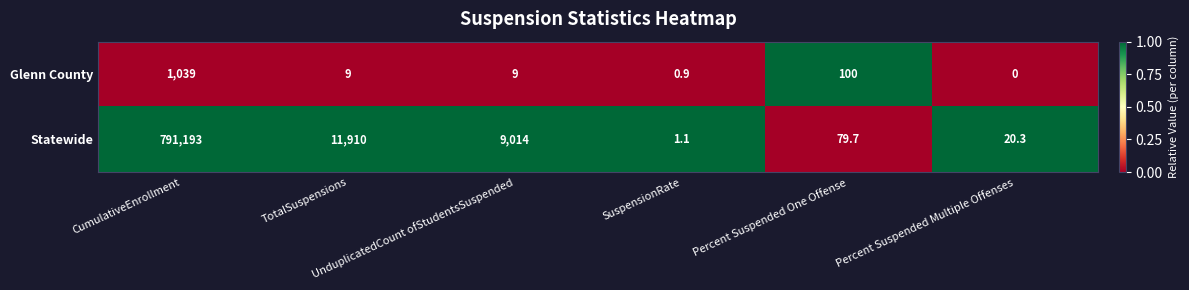

Which series has the largest total across all categories?

Statewide